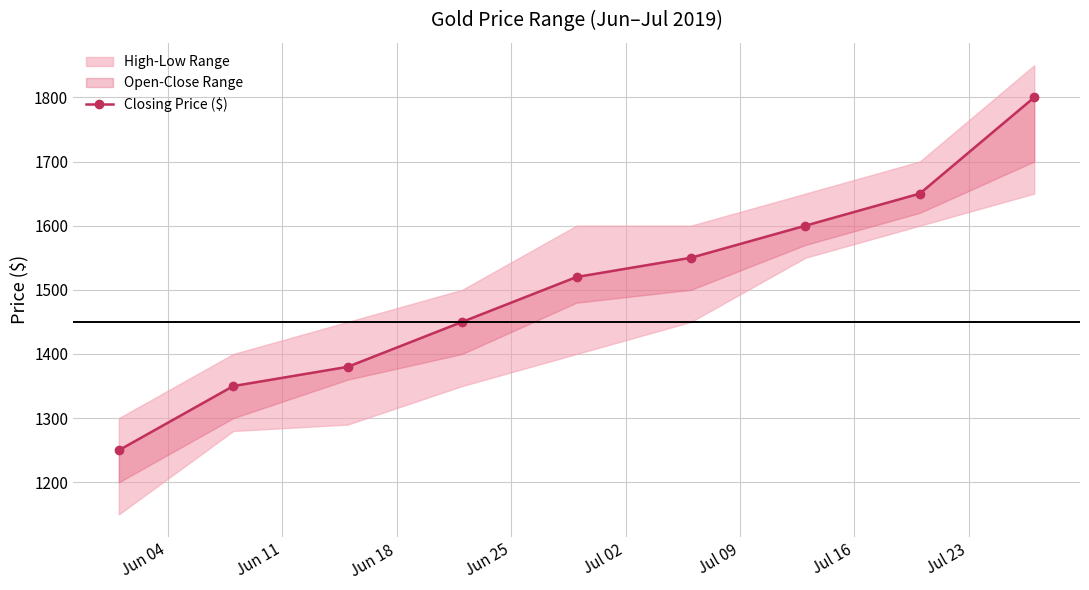

Is it true that the value at Jul 23 is 2592?

False